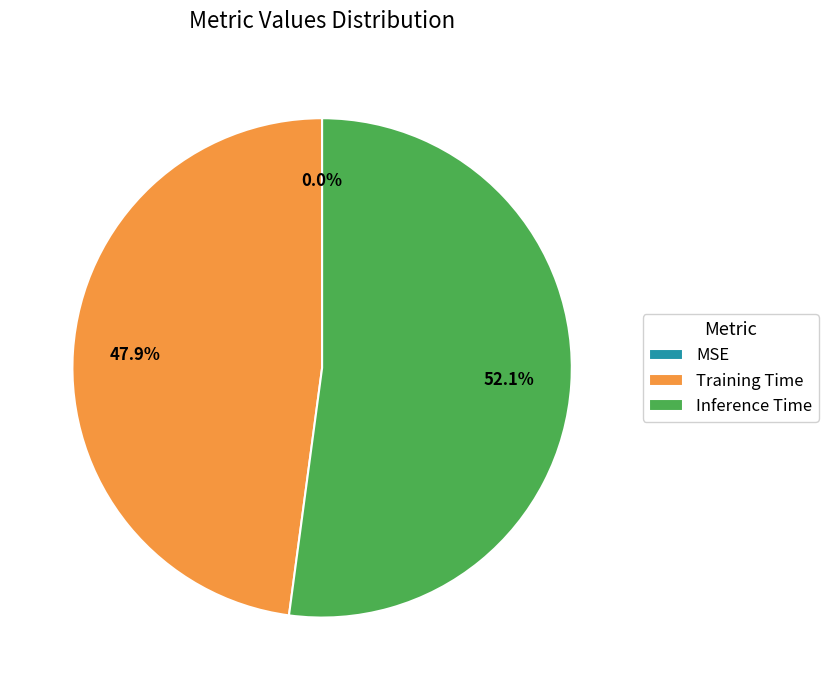

Count the number of slices in the pie.

3